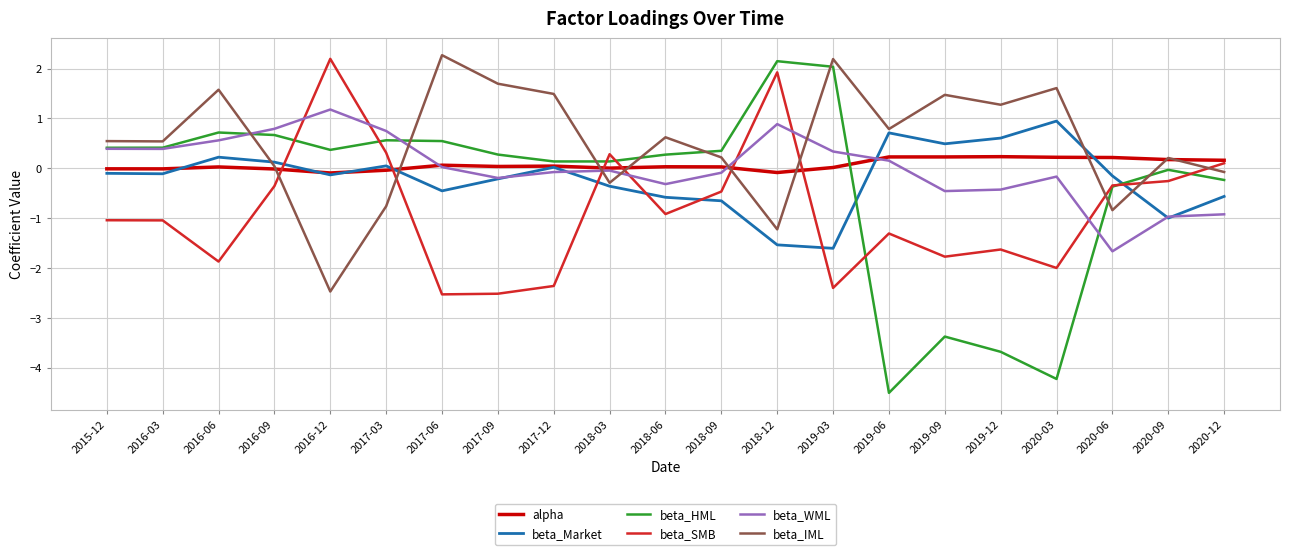

How many times do alpha and beta_Market cross each other?

6